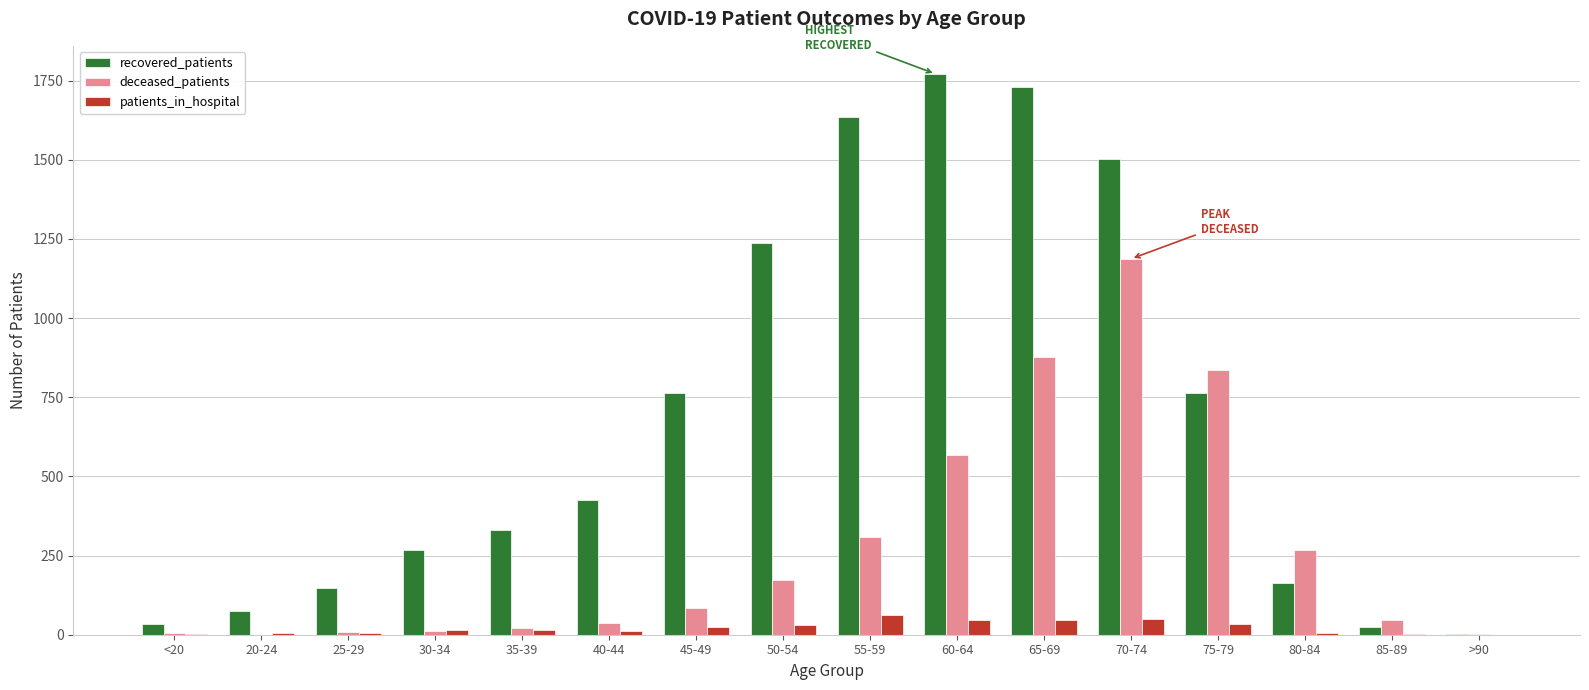

Between 20-24 and 75-79, which series saw the biggest shift?

deceased_patients